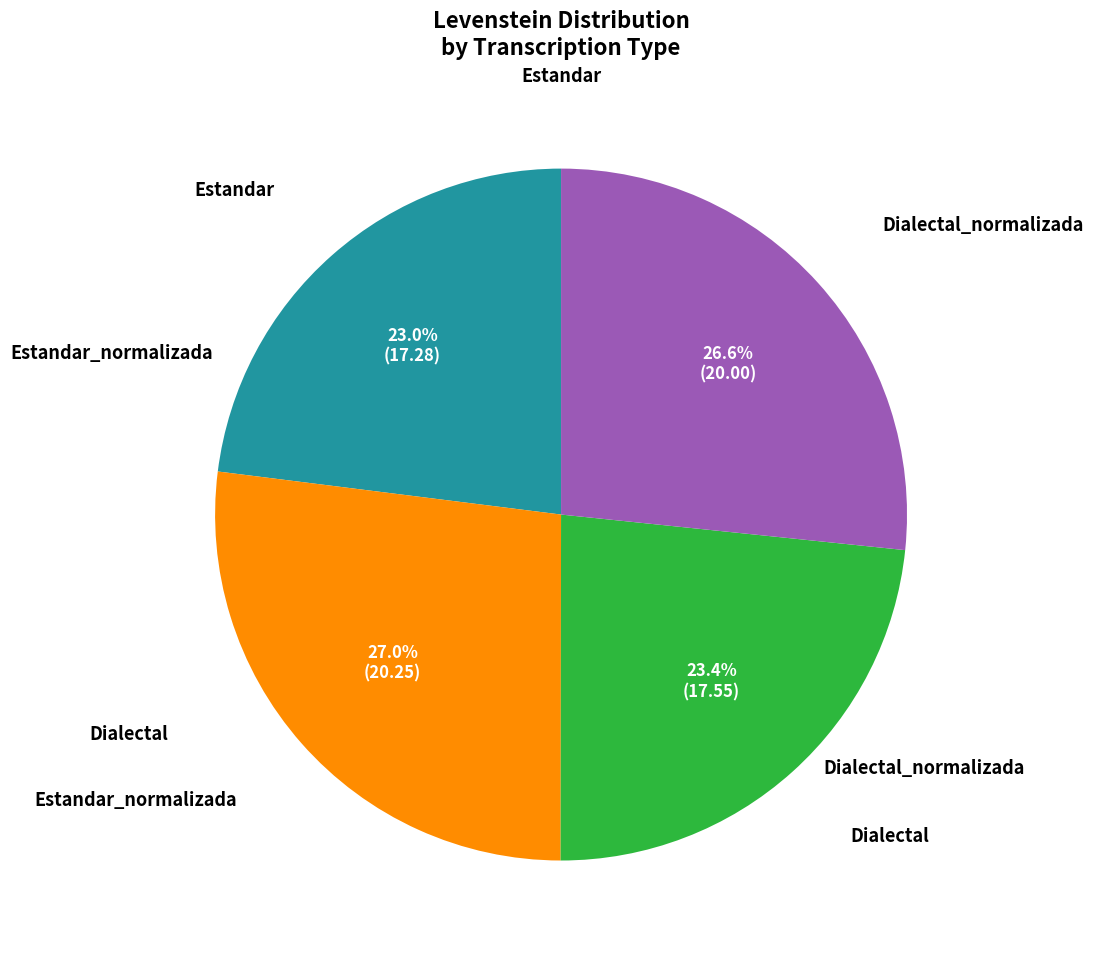

How many segments does this pie chart have?

4